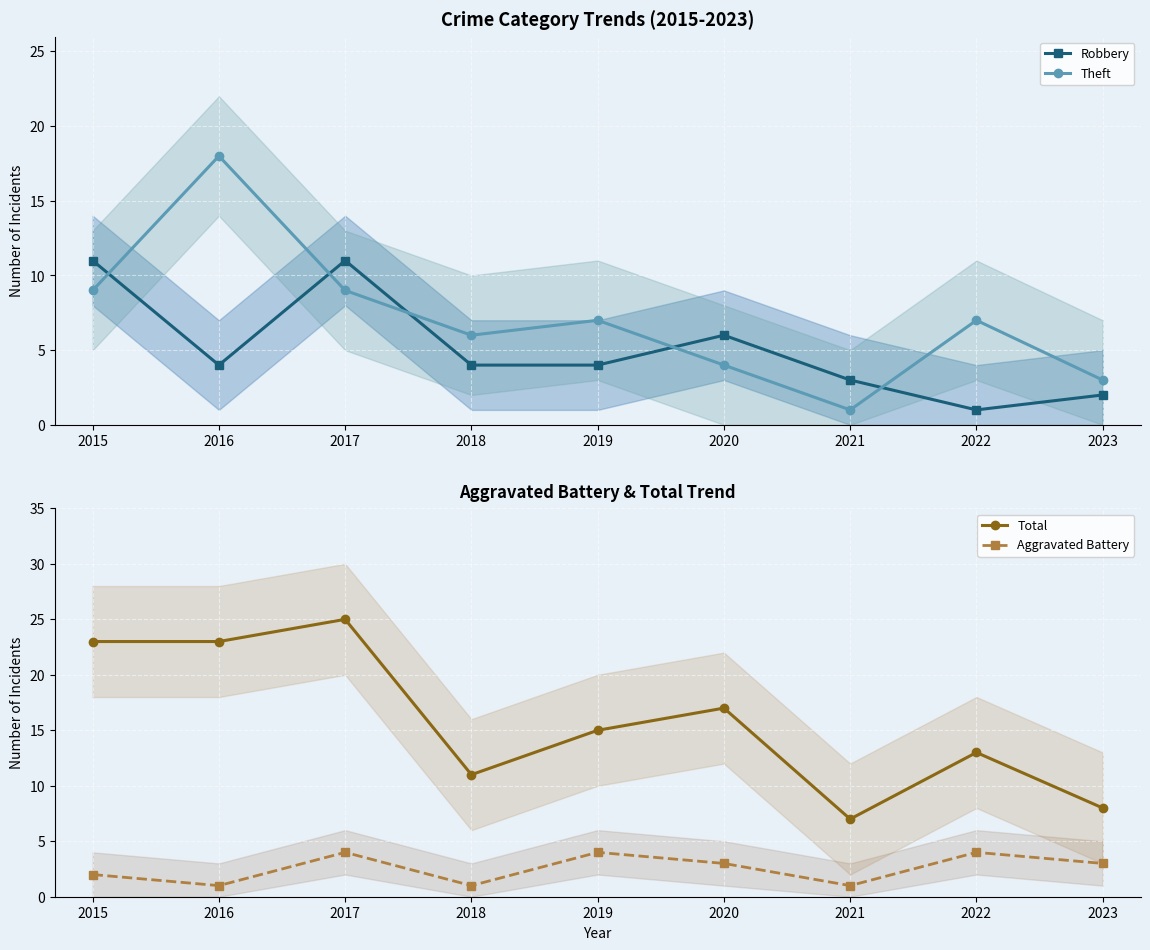

Is the value of Theft at 2020 greater than the value of Robbery at 2020?

No